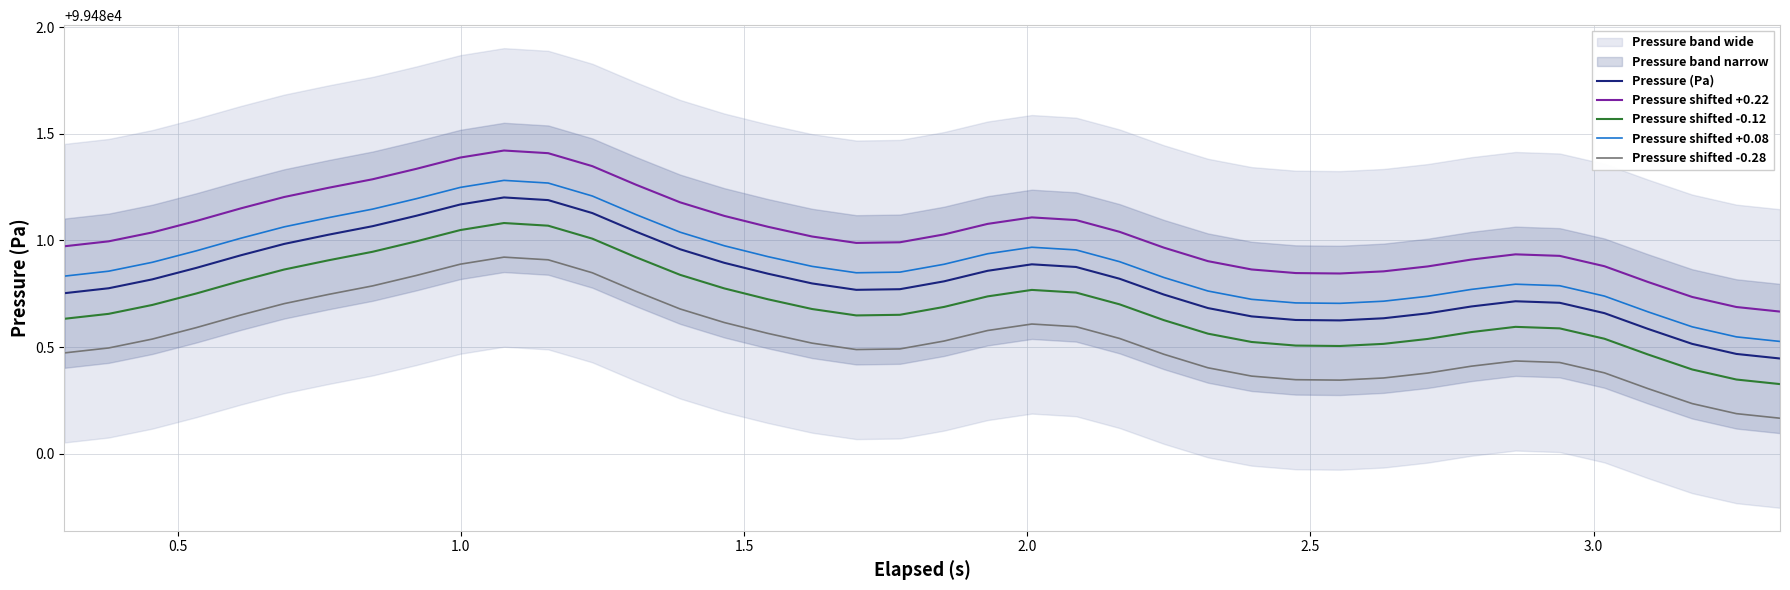

Which series has the largest total across all categories?

Pressure shifted +0.22